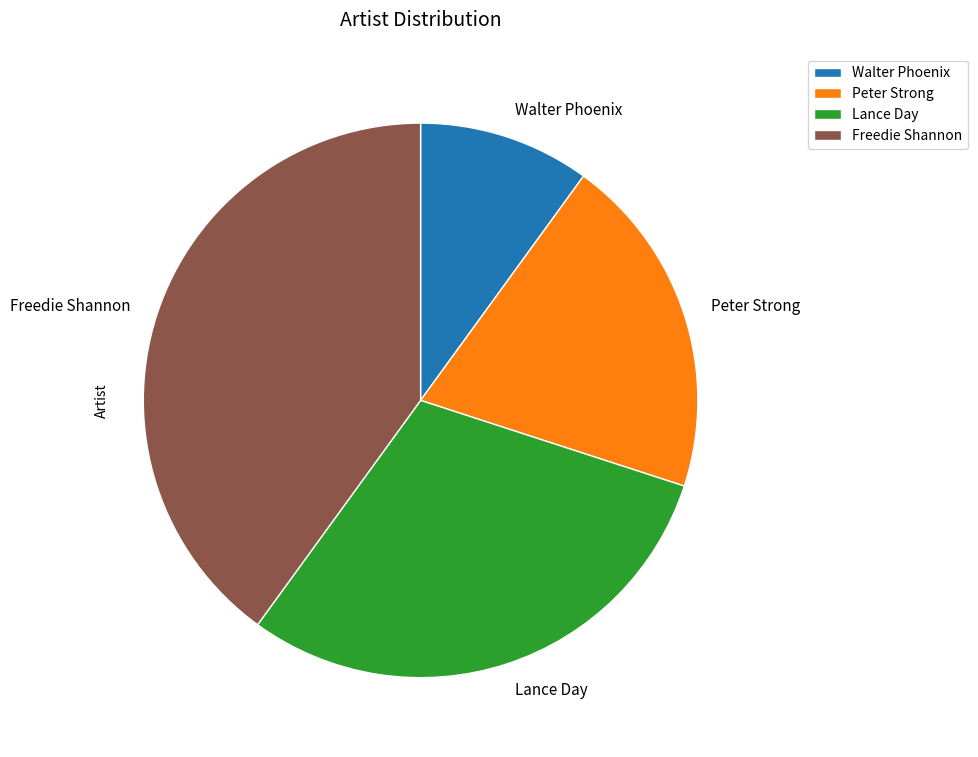

True or false: Freedie Shannon accounts for 34% of the total.

False